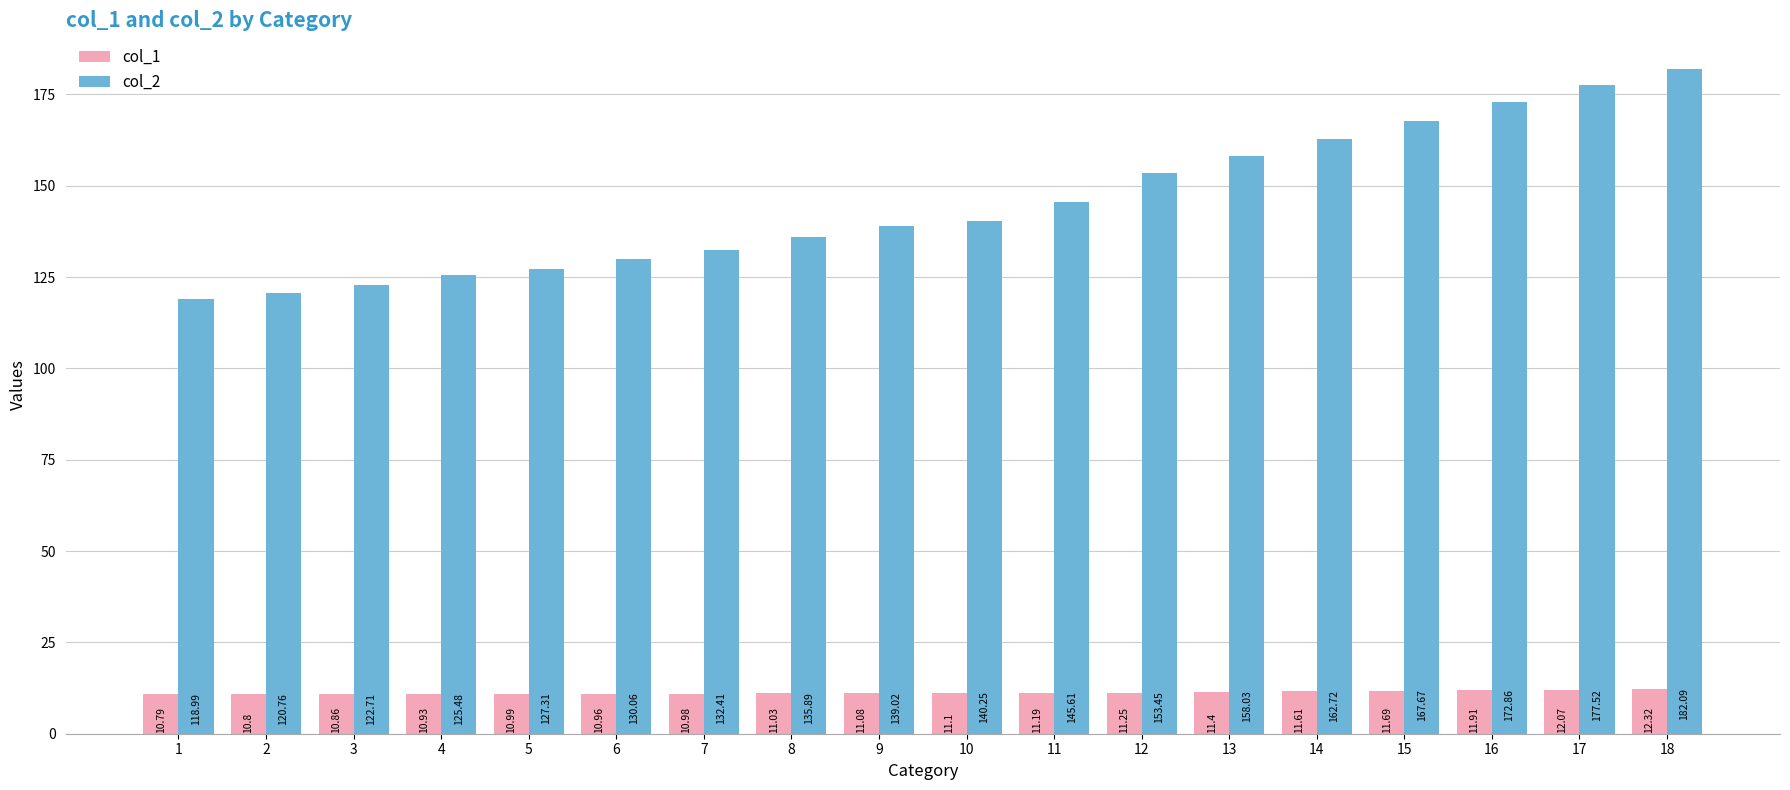

Are the bars horizontal?

No